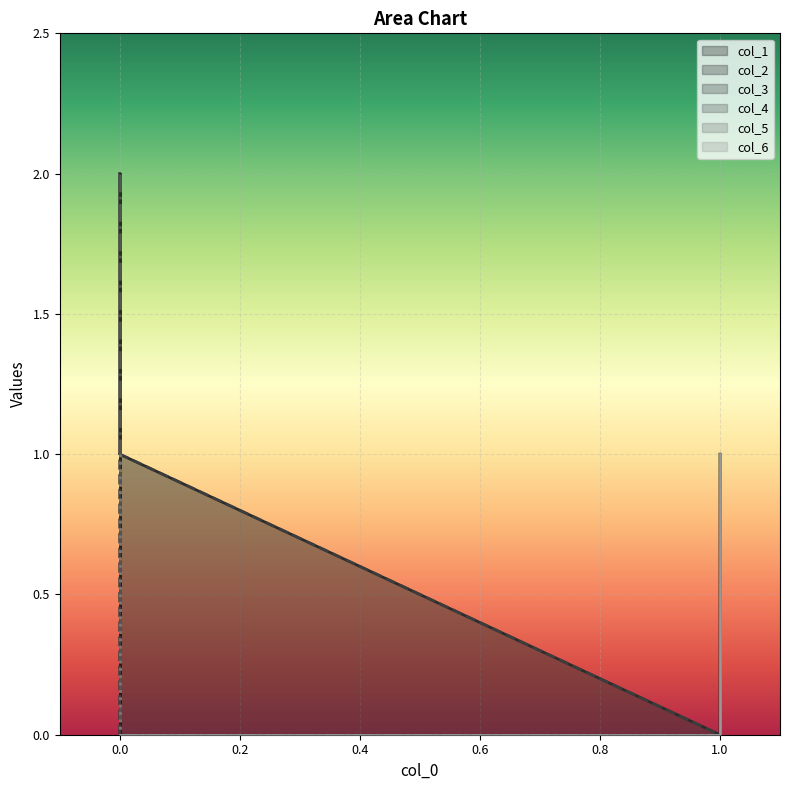

True or false: col_6 and col_5 cross at least once.

False